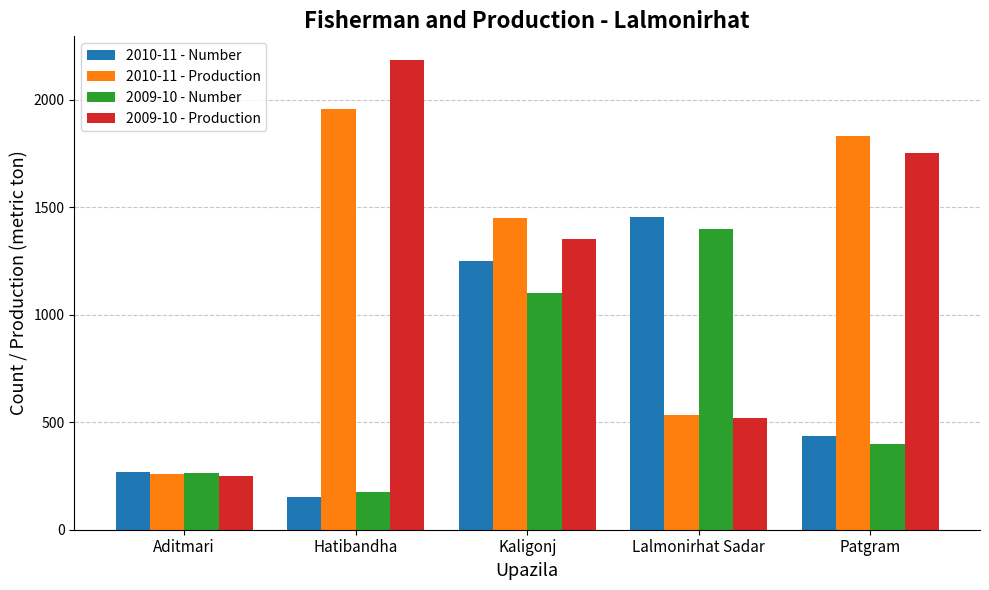

What is the spread (max minus min) of values at Aditmari?

22